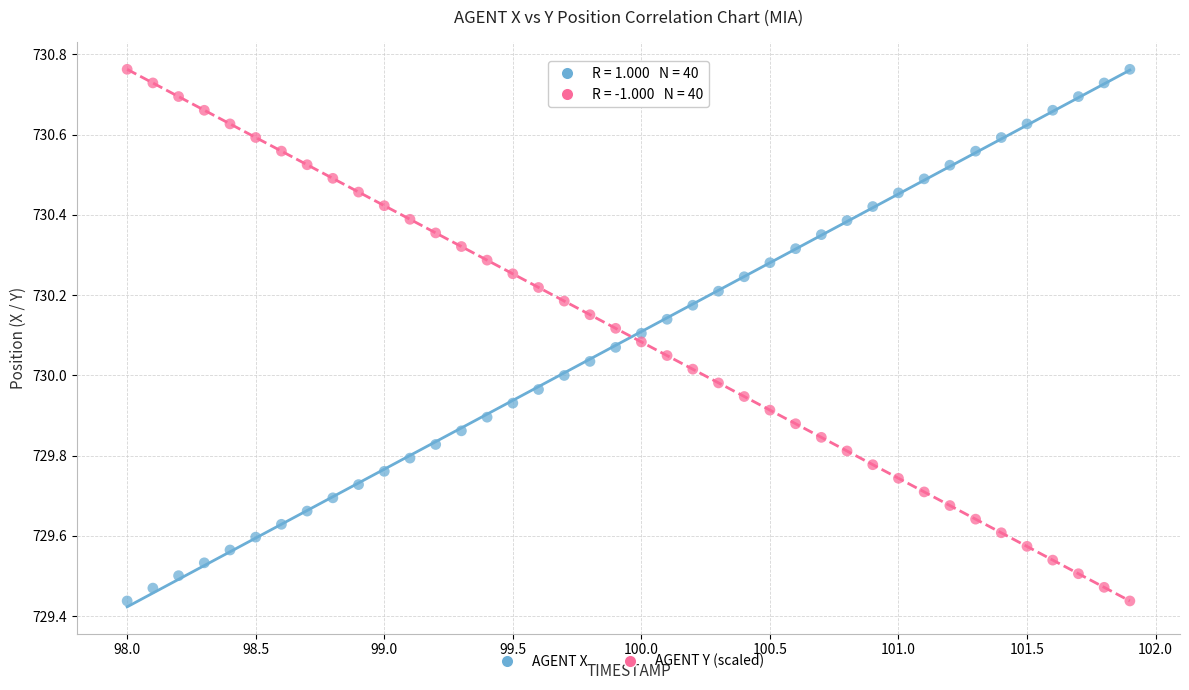

What is the X range (max minus min) for the scatter plot?

3.9